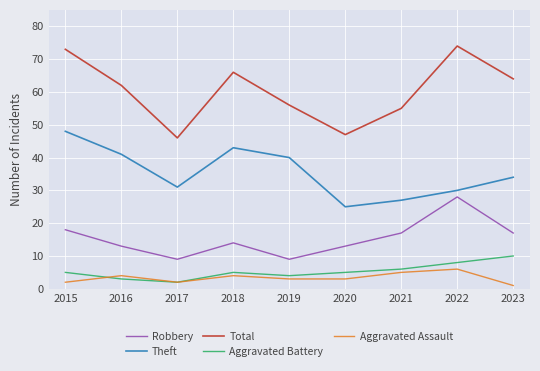

At which label is Theft closest to 36?

2023